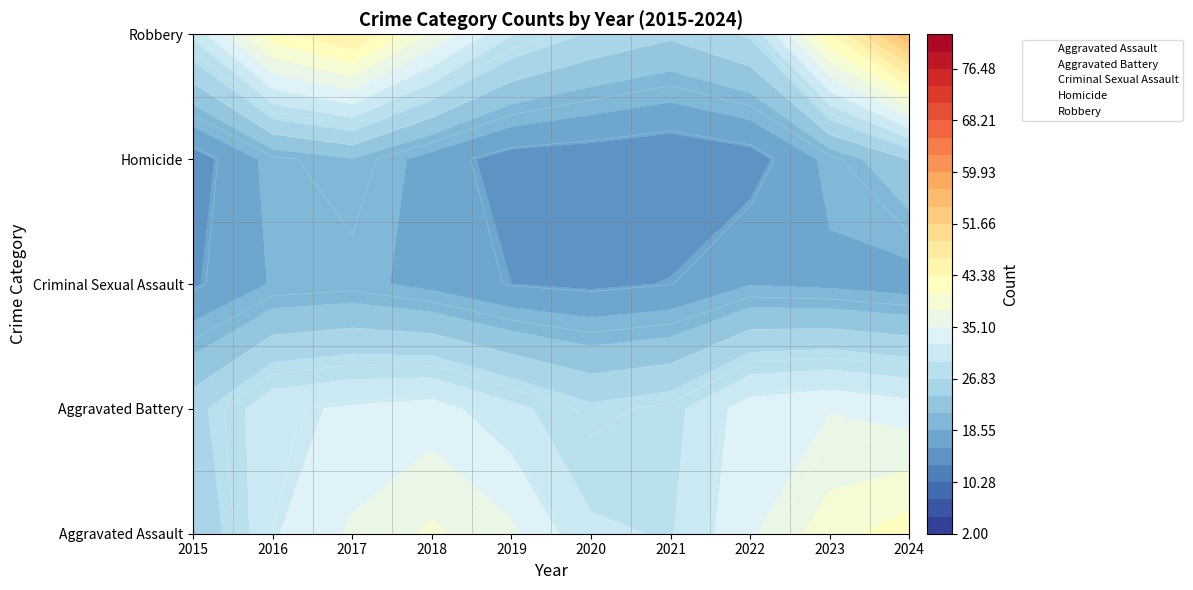

What is the sum of the Criminal Sexual Assault values at 2016 and 2020?

24